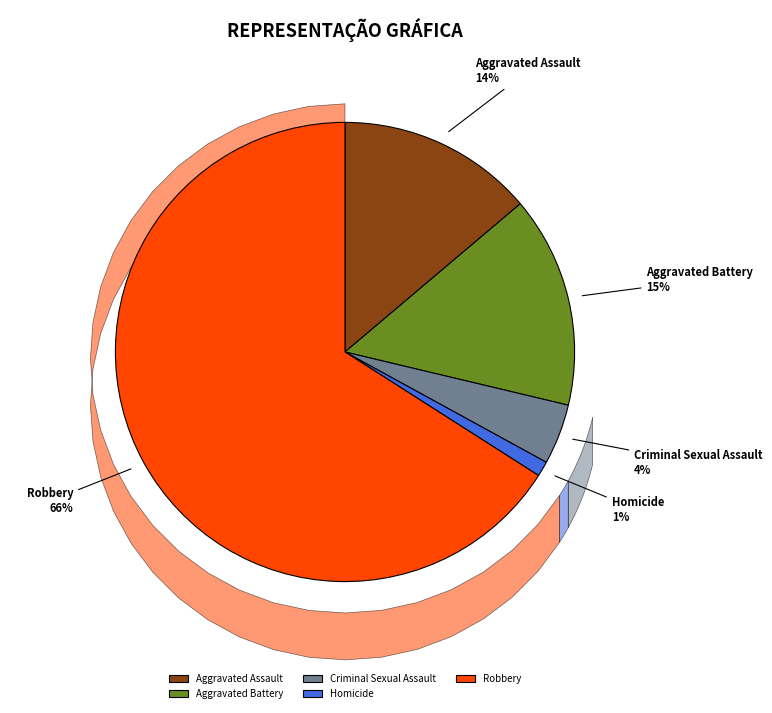

To the nearest percent, what is the combined percentage of Criminal Sexual Assault and Aggravated Battery?

19%